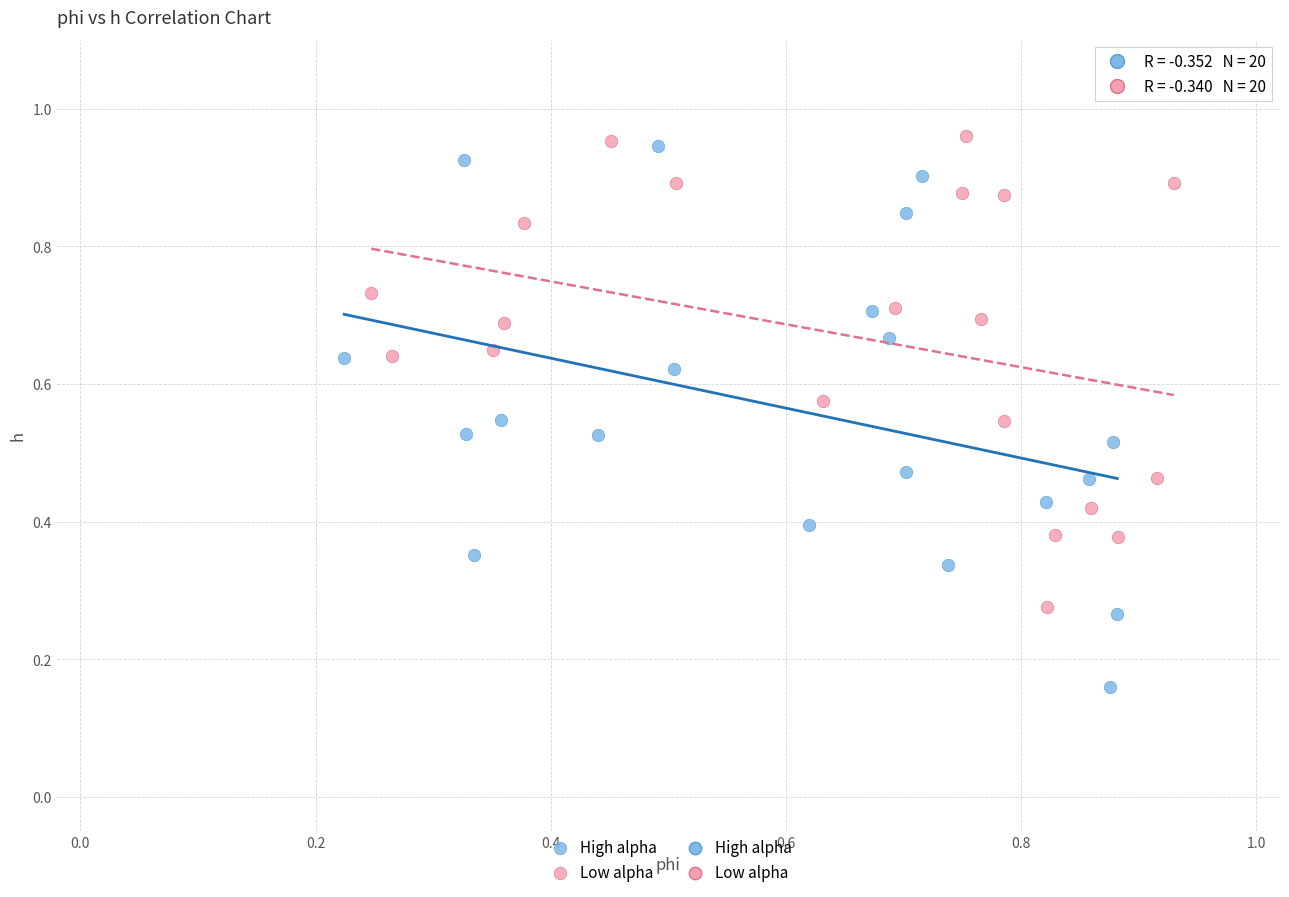

Which series has the largest Y range (max minus min)?

High alpha